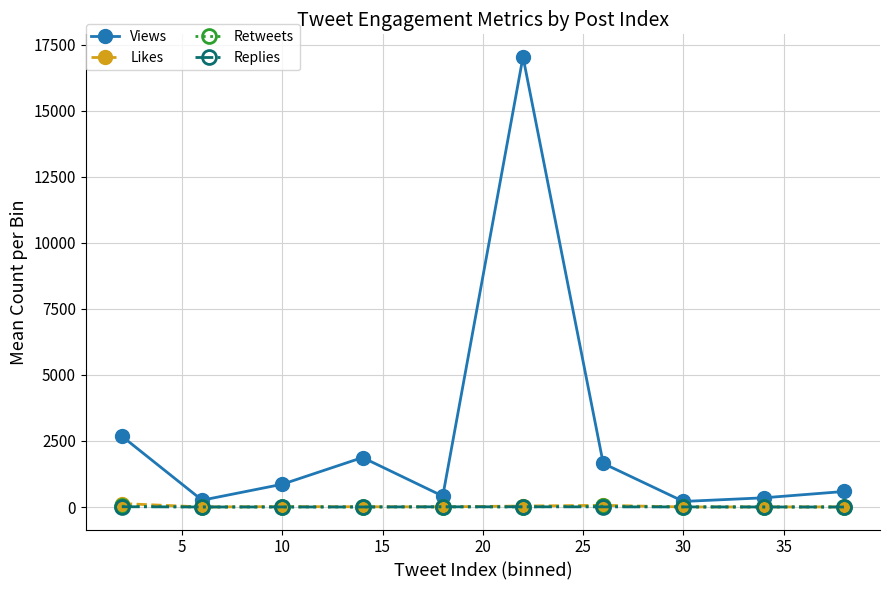

Which series has the widest spread of values?

Views